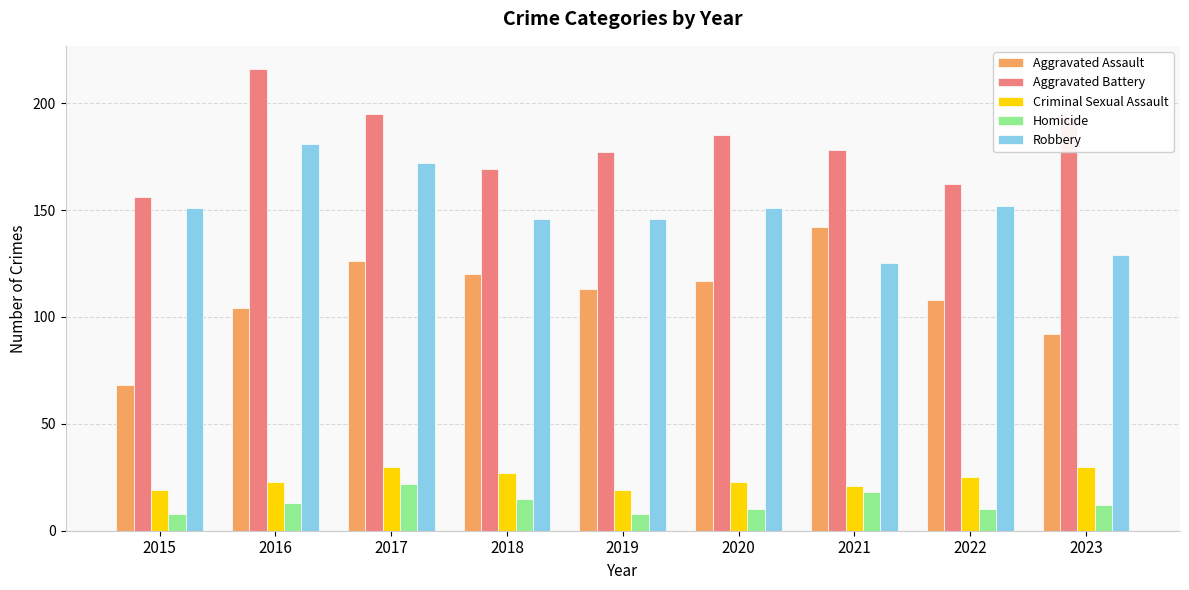

How many bars are there in total?

45